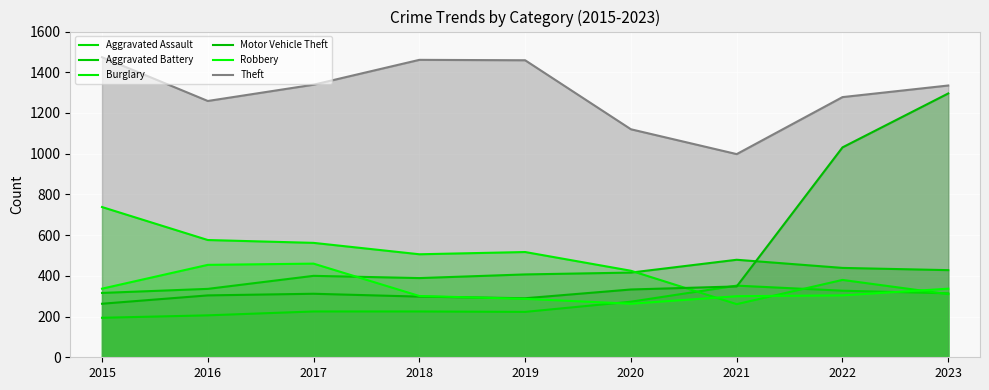

How many data points does each series have?

9